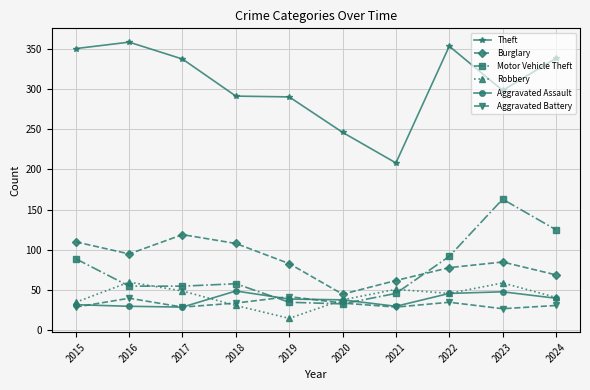

In Robbery, how many points are higher than both neighbors (excluding endpoints)?

3